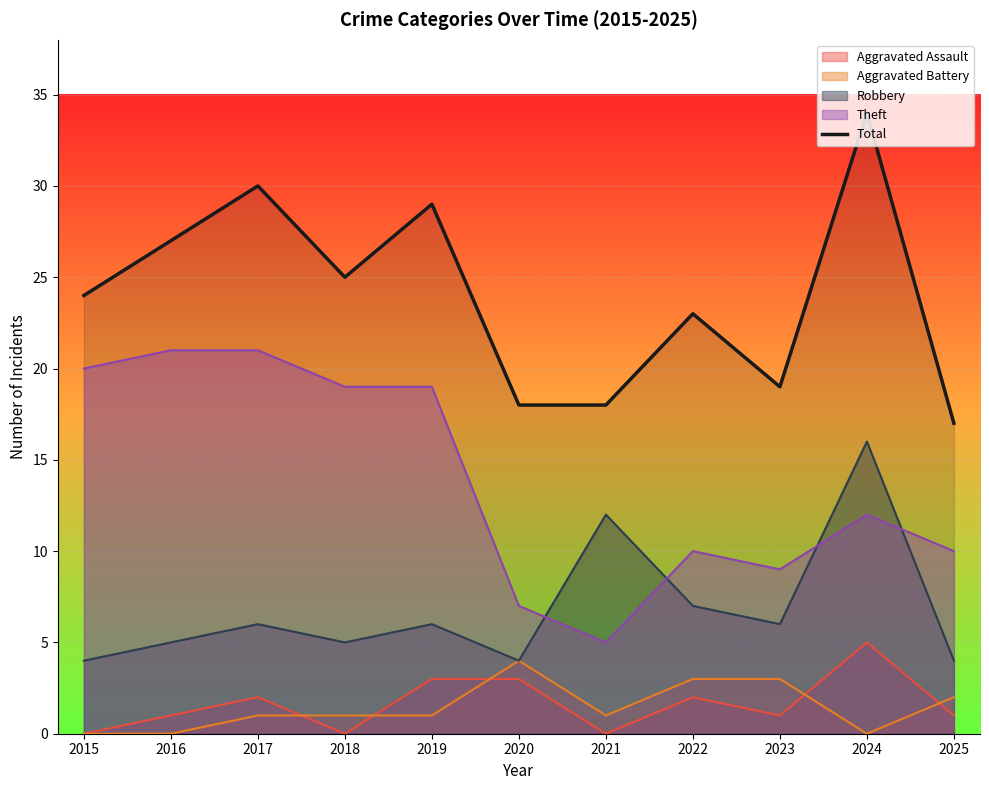

What is the change in value from 2023 to 2024?

+15